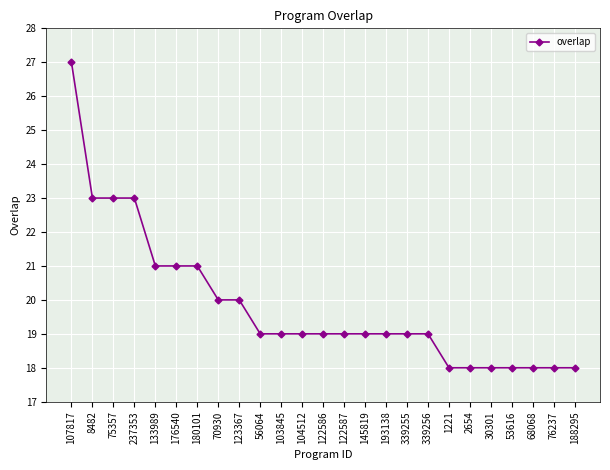

What is the minimum value shown in the chart?

18